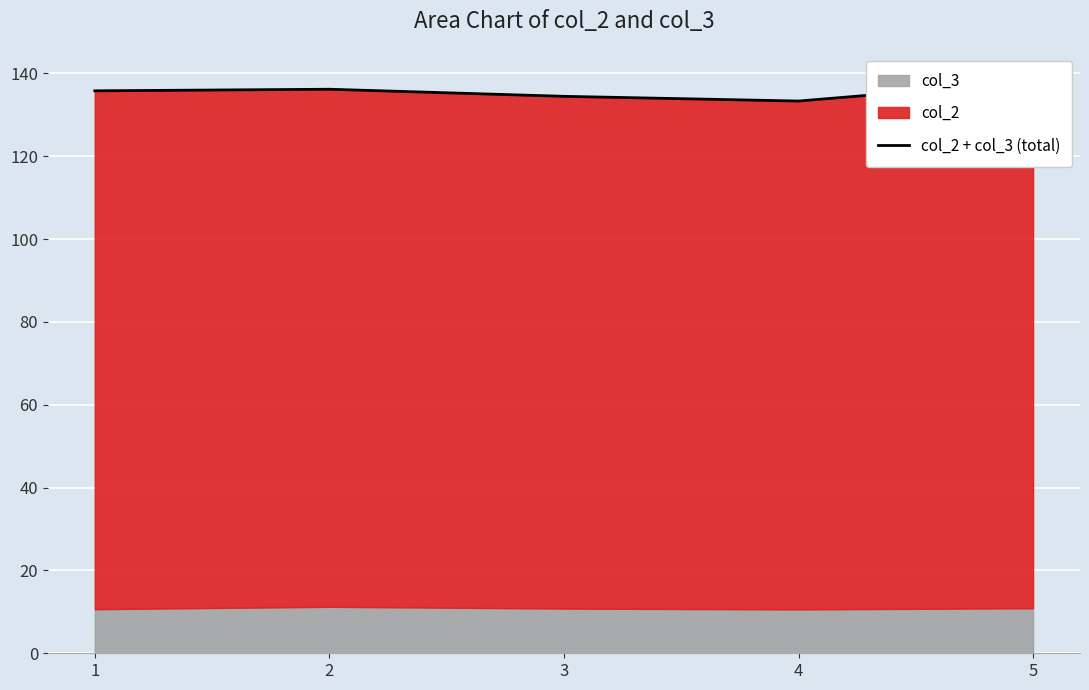

What is the maximum value shown in the chart?

138.0